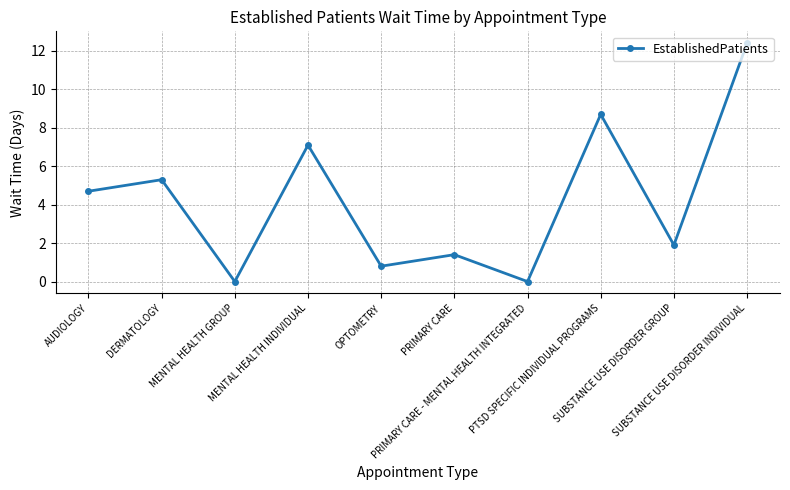

Reading left to right, list all the values displayed in this chart.

4.7	5.3	0.0	7.1	0.8	1.4	0.0	8.7	1.9	12.4